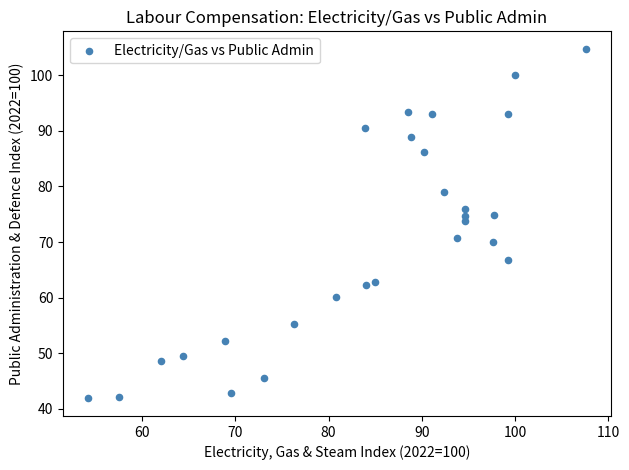

What is the range of X values (max minus min)?

53.4